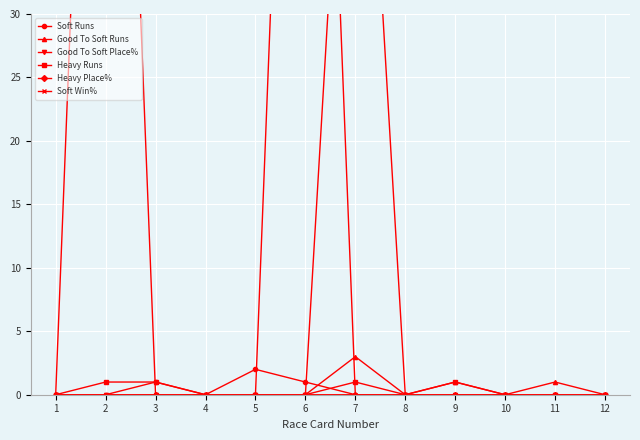

At which category is the sum across all series the highest?

2